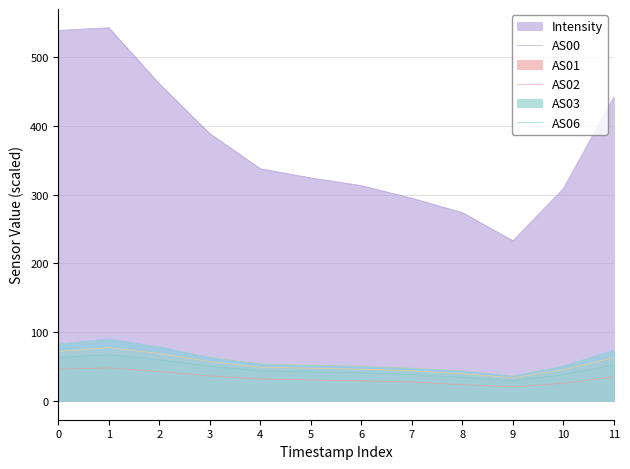

True or false: AS01 and Intensity cross at least once.

False